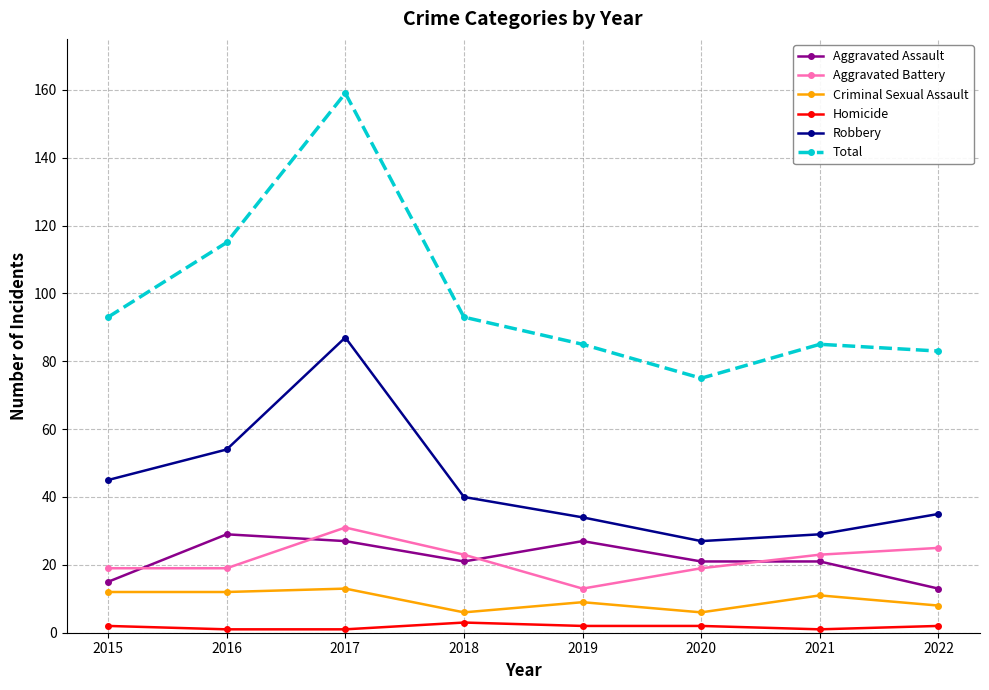

How many lines are shown in the chart?

6